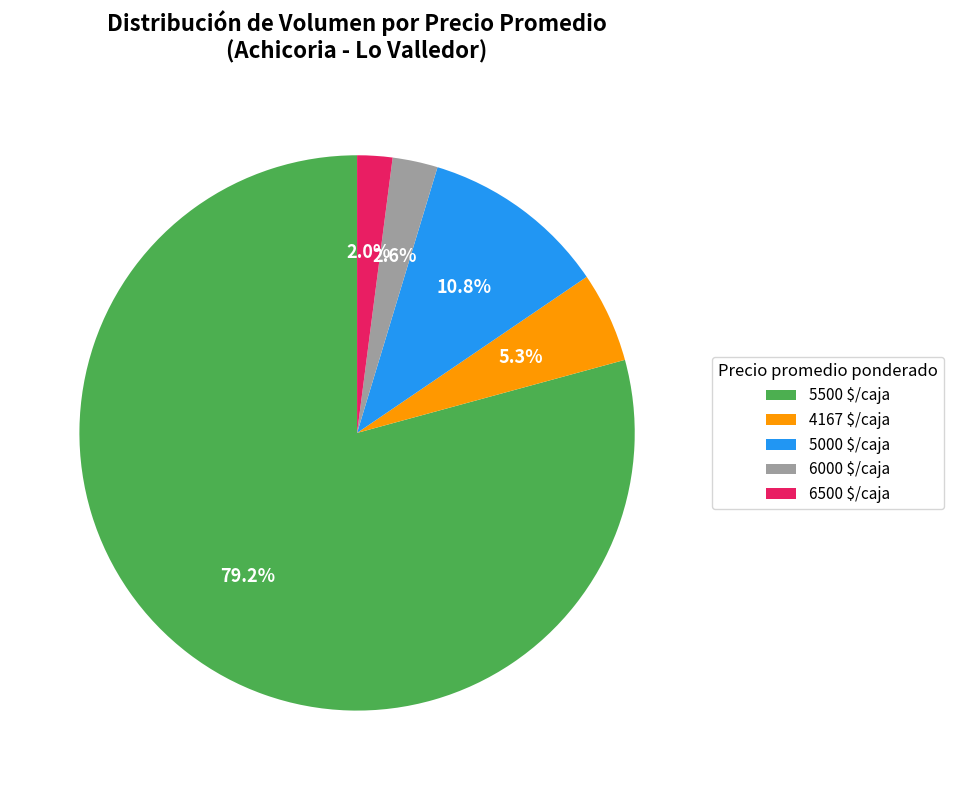

Does any single category account for the majority?

Yes